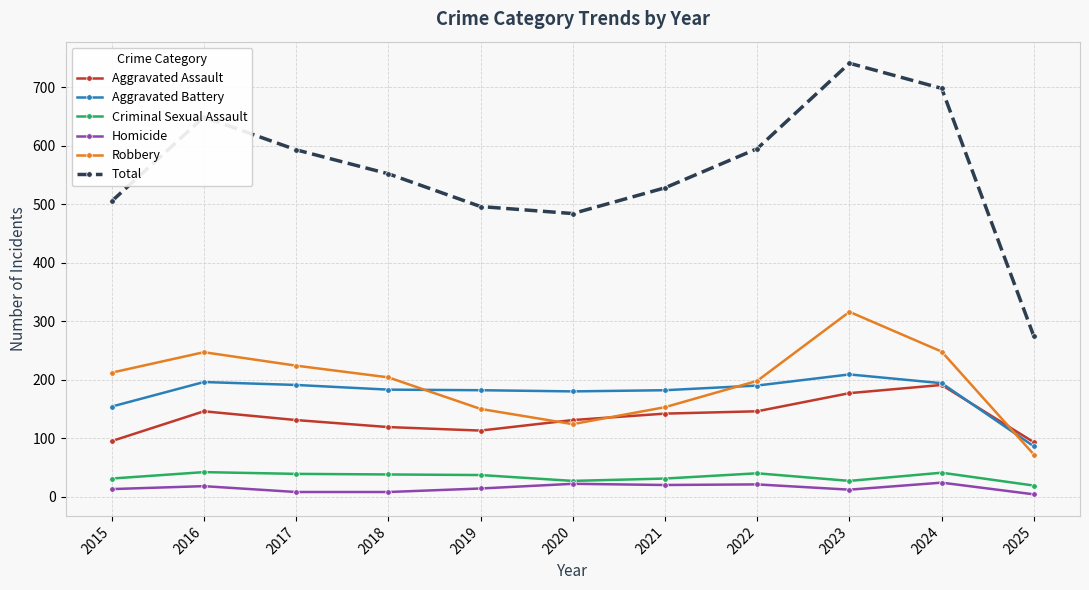

Which series changed the most between 2015 and 2024?

Total